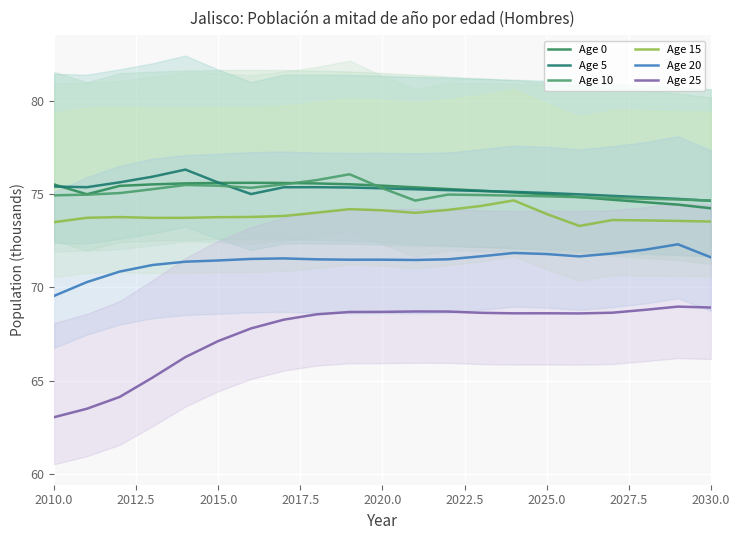

At 2015.0, list the series in order from largest to smallest.

Age 5, Age 0, Age 10, Age 15, Age 20, Age 25